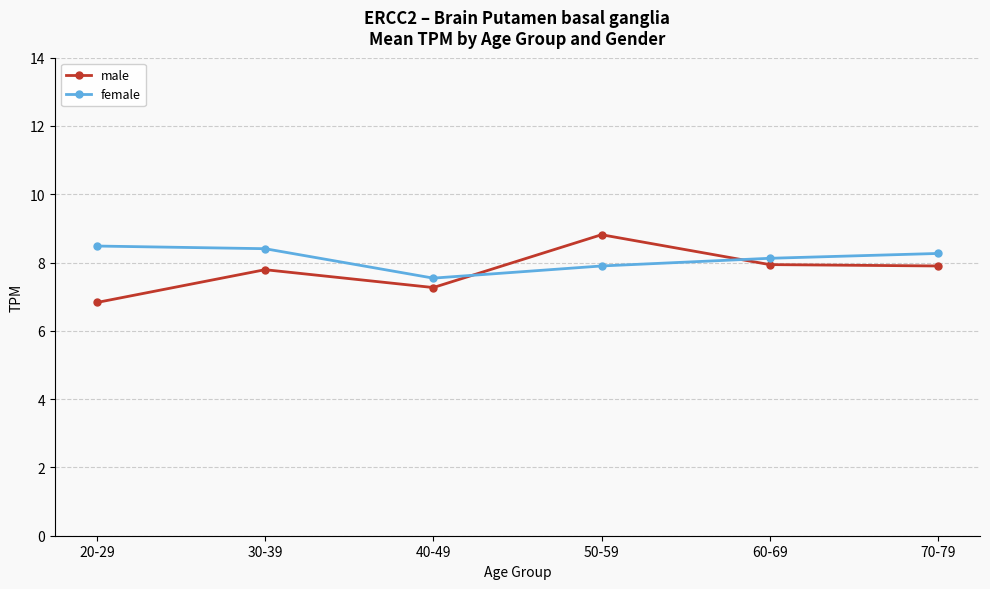

The female series shows 12.1 at 40-49. True or false?

False